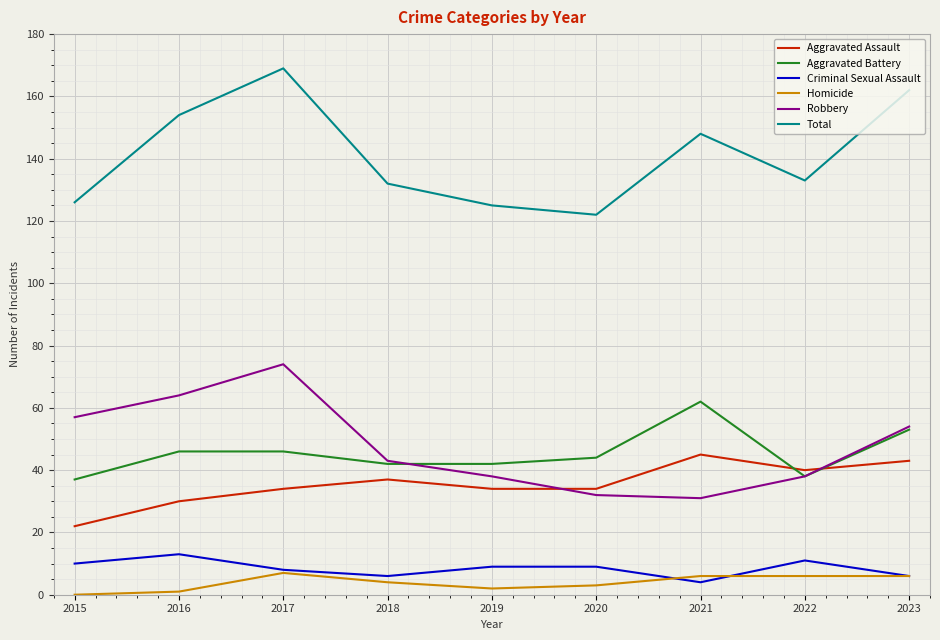

Reading left to right, transcribe all the data shown in this chart.

Aggravated Assault: 22	30	34	37	34	34	45	40	43
Aggravated Battery: 37	46	46	42	42	44	62	38	53
Criminal Sexual Assault: 10	13	8	6	9	9	4	11	6
Homicide: 0	1	7	4	2	3	6	6	6
Robbery: 57	64	74	43	38	32	31	38	54
Total: 126	154	169	132	125	122	148	133	162